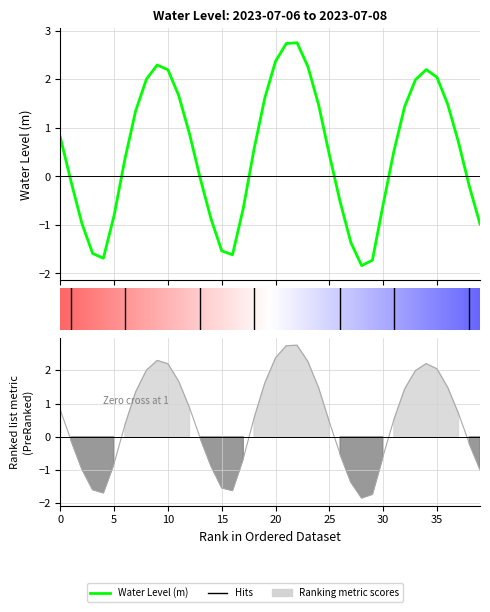

Reading left to right, what are all the values shown in this chart?

0.8	-0.1	-1.0	-1.6	-1.7	-0.8	0.4	1.4	2.0	2.3	2.2	1.7	0.9	-0.0	-0.9	-1.5	-1.6	-0.7	0.6	1.6	2.4	2.7	2.8	2.3	1.5	0.4	-0.5	-1.4	-1.8	-1.7	-0.6	0.5	1.4	2.0	2.2	2.0	1.5	0.7	-0.2	-1.0